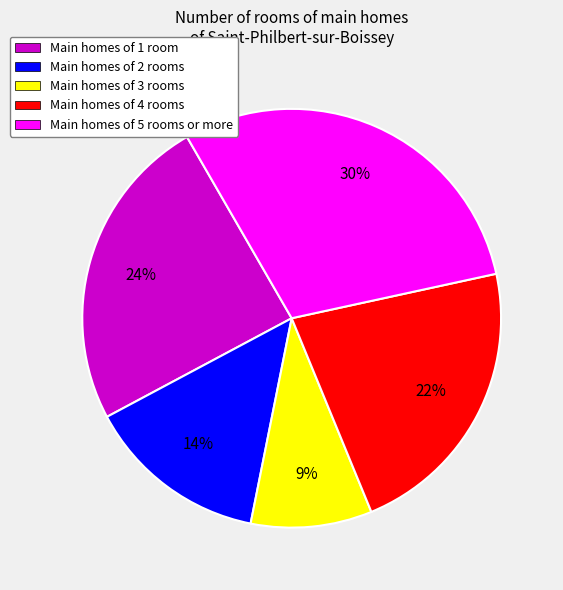

Combined, do Main homes of 4 rooms and Main homes of 1 room account for over 50%?

No